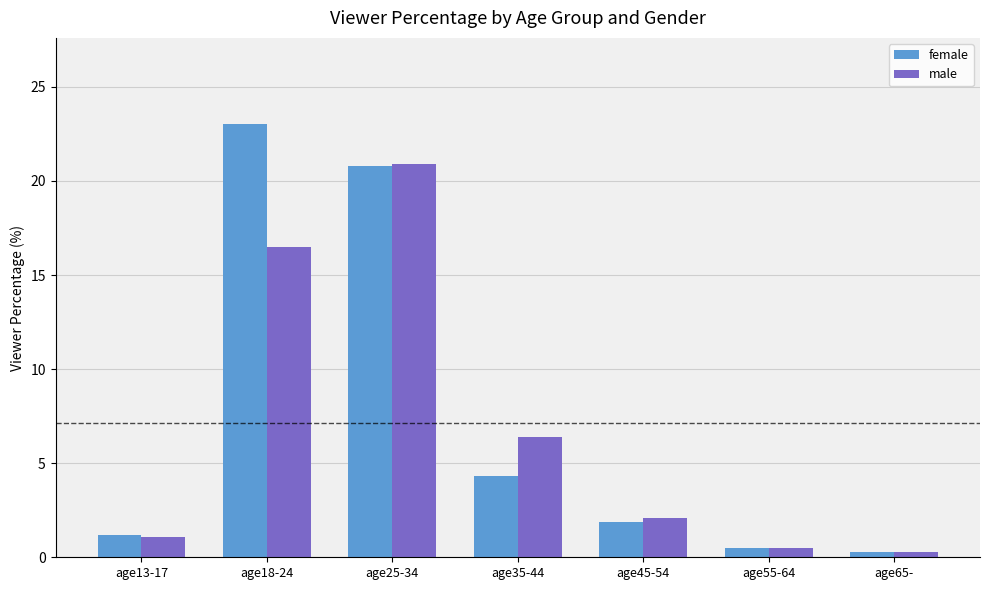

At which label does male first exceed 2?

age18-24